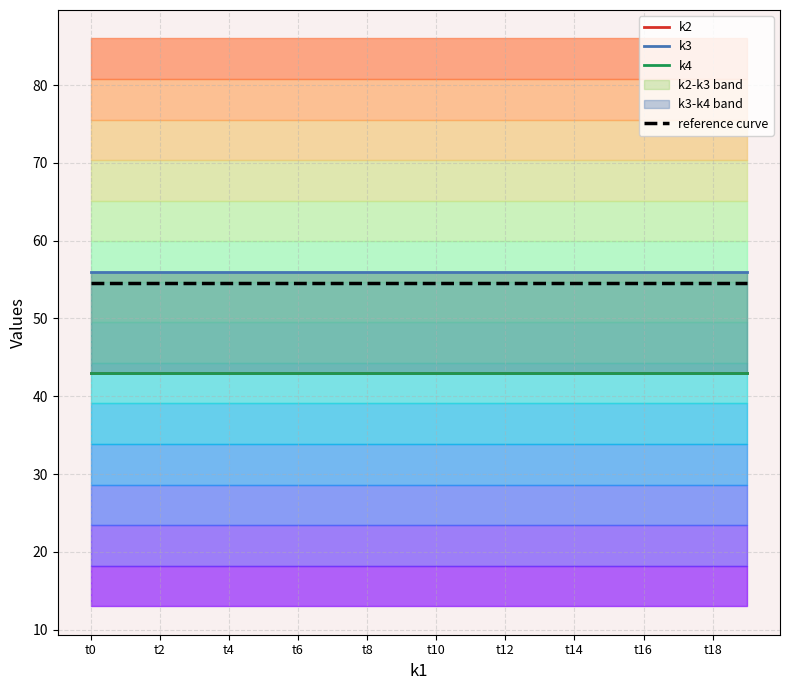

The reference curve series shows 97.4 at t10. True or false?

False